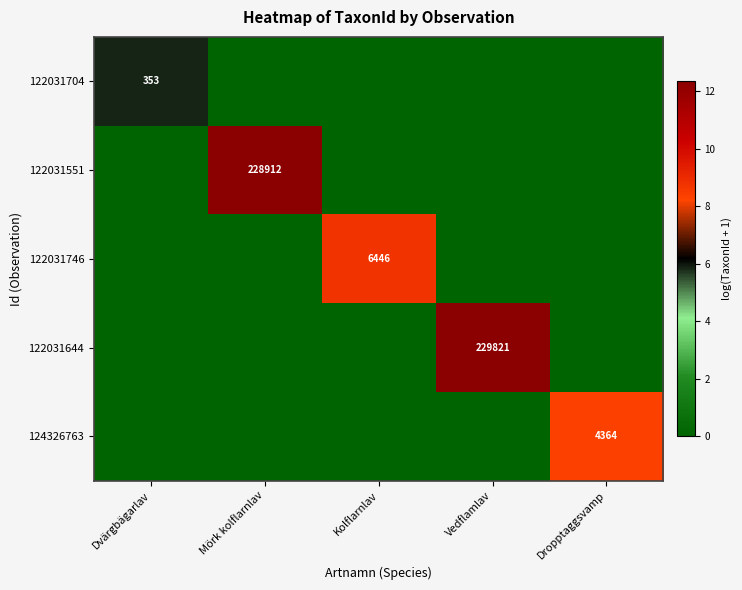

At how many categories does at least one series exceed 2?

5